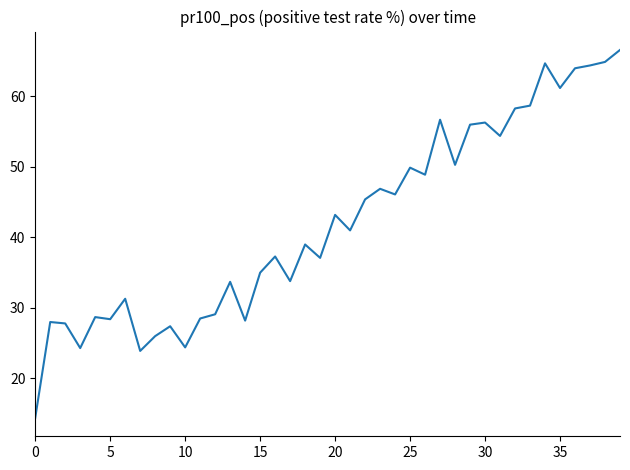

What is the maximum value shown in the chart?

66.6